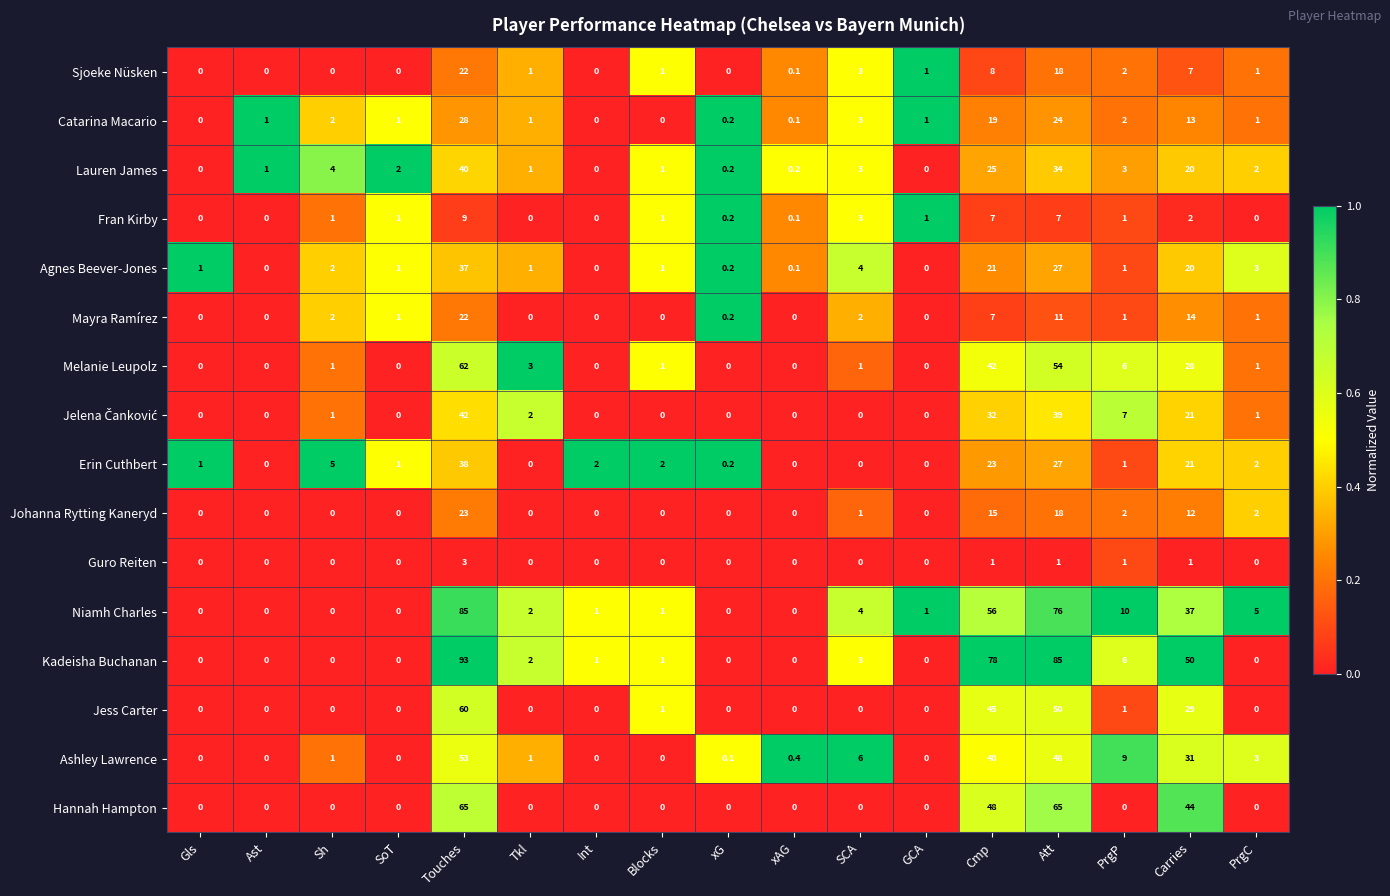

Where is Lauren James nearest to the value 20?

Carries